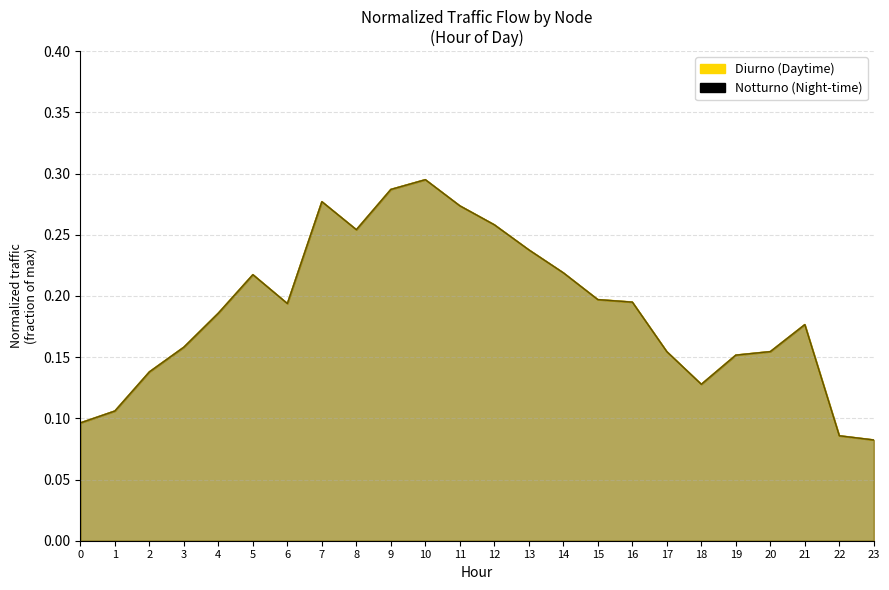

Does the chart have visible grid lines?

Yes